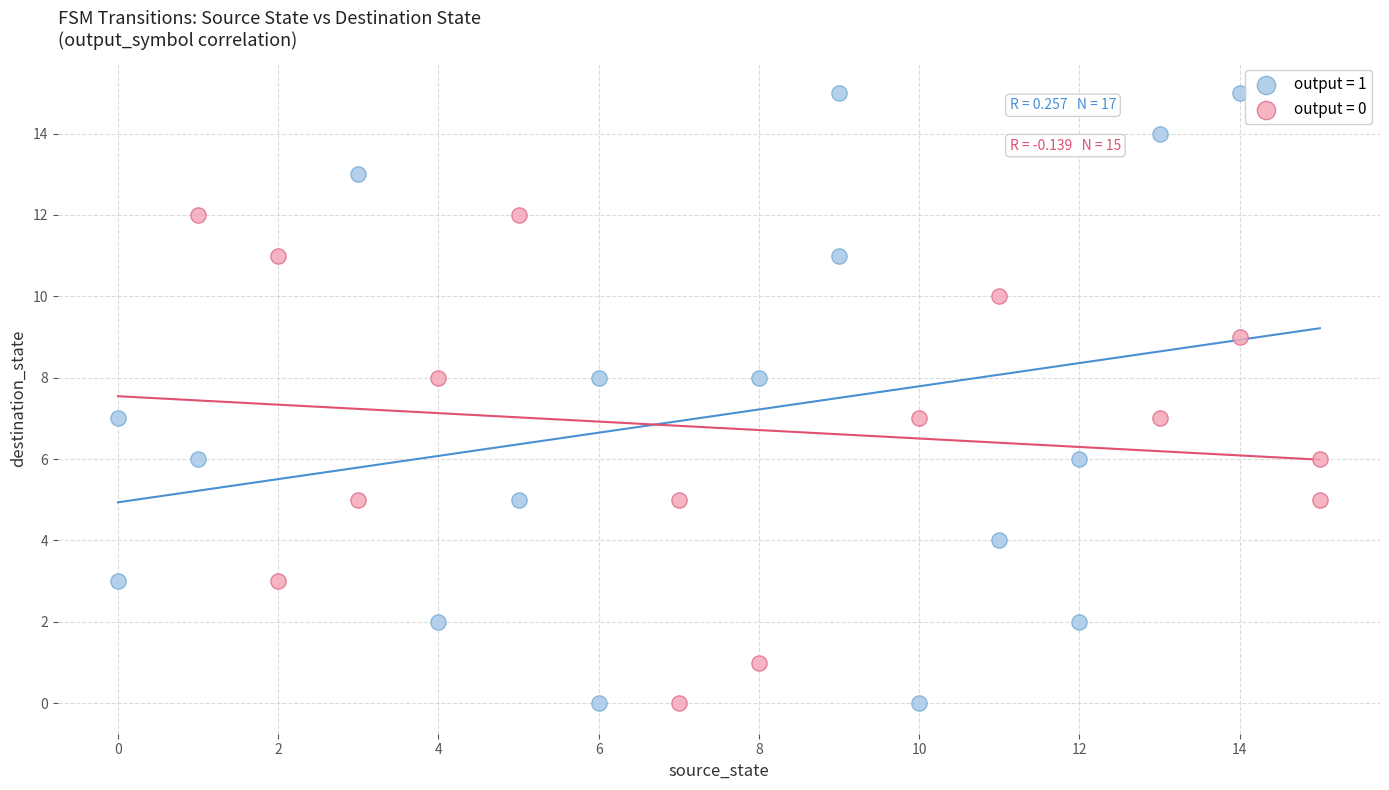

Which series contains the highest Y value?

output = 1